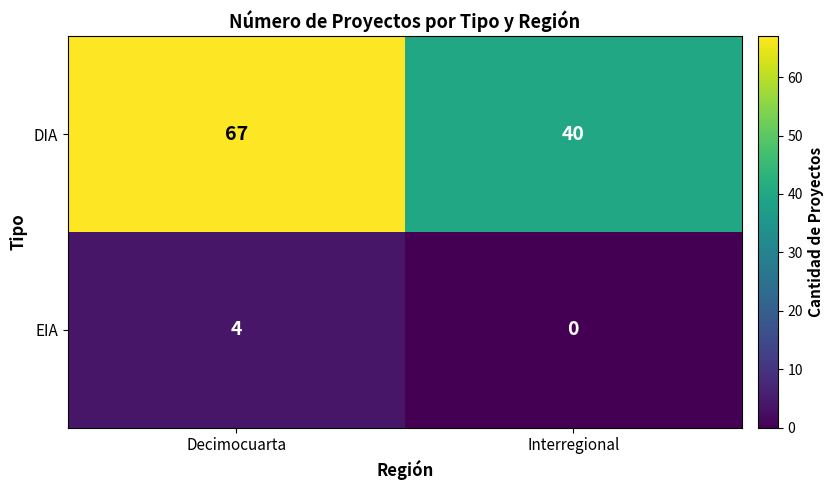

Which category has the highest value in the EIA series?

Decimocuarta